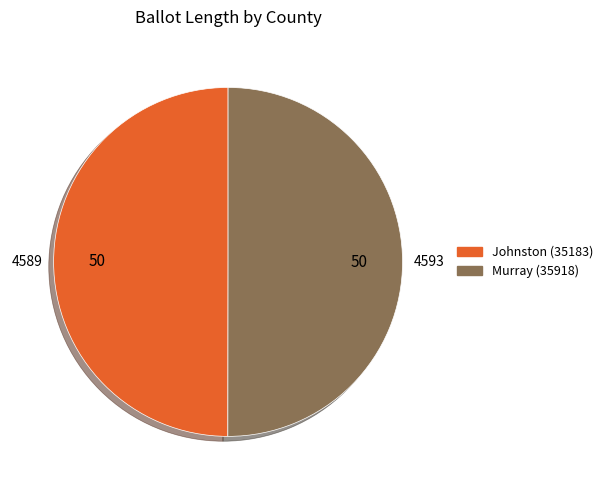

Is the sum of Murray (35918) and Johnston (35183) greater than half?

Yes